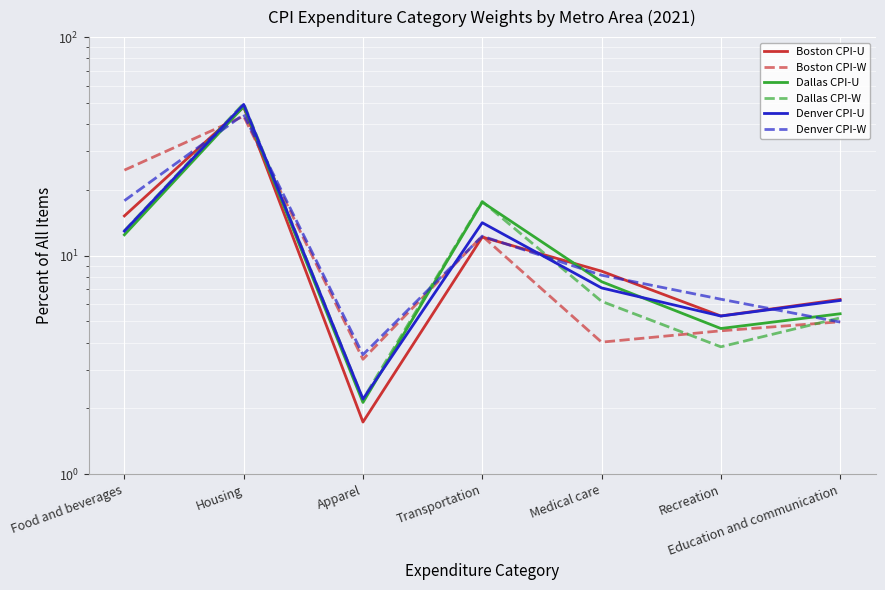

At which label does Boston CPI-U reach its peak?

Housing